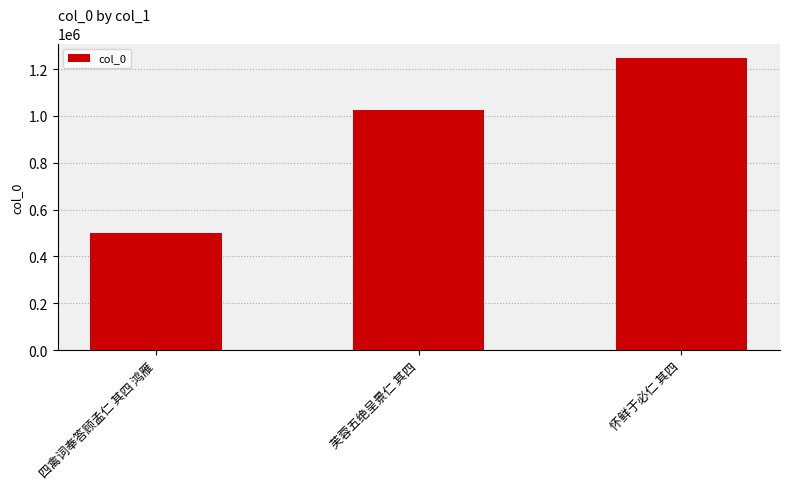

Are the bars horizontal?

No